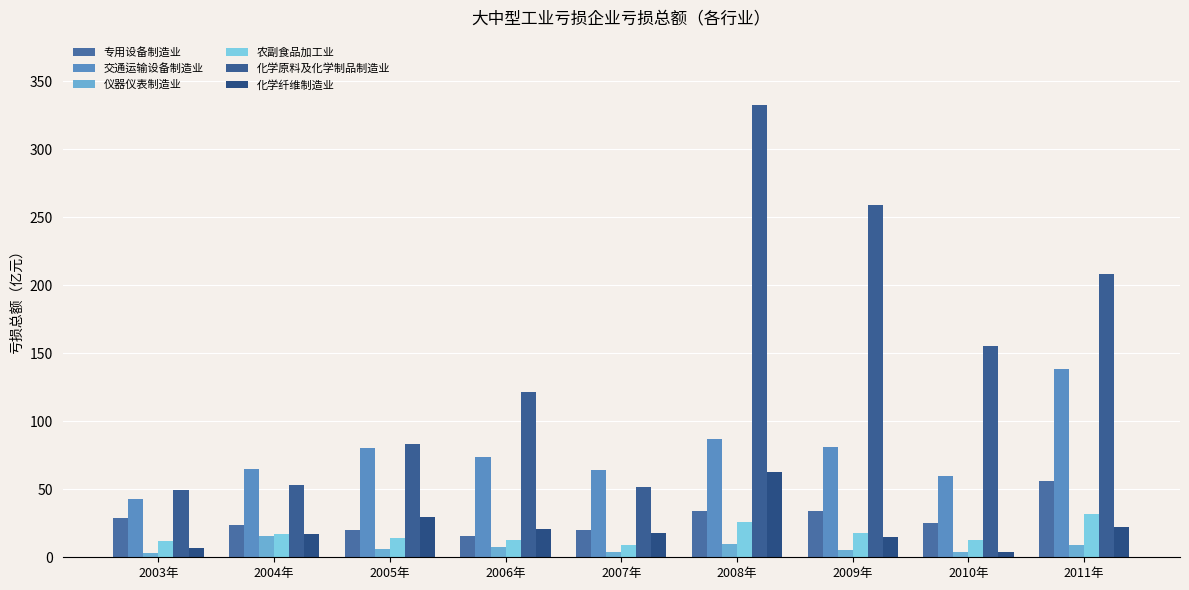

The value of 专用设备制造业 at 2007年 is 31.4. True or false?

False